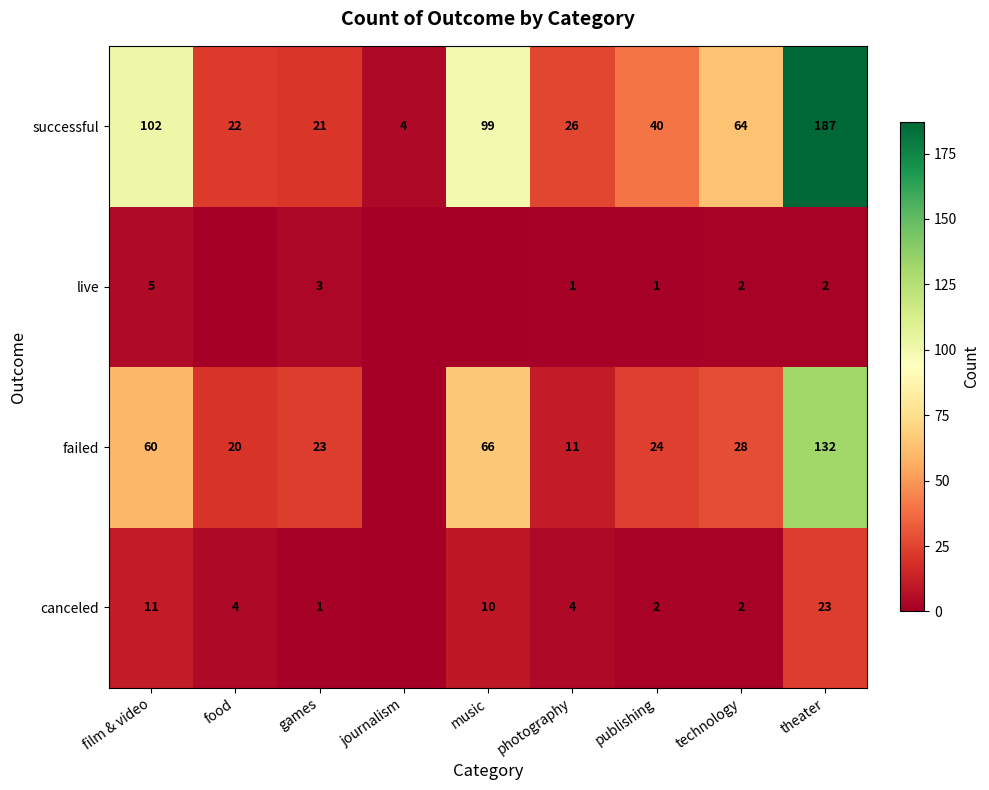

At which label does successful first exceed 40?

film & video